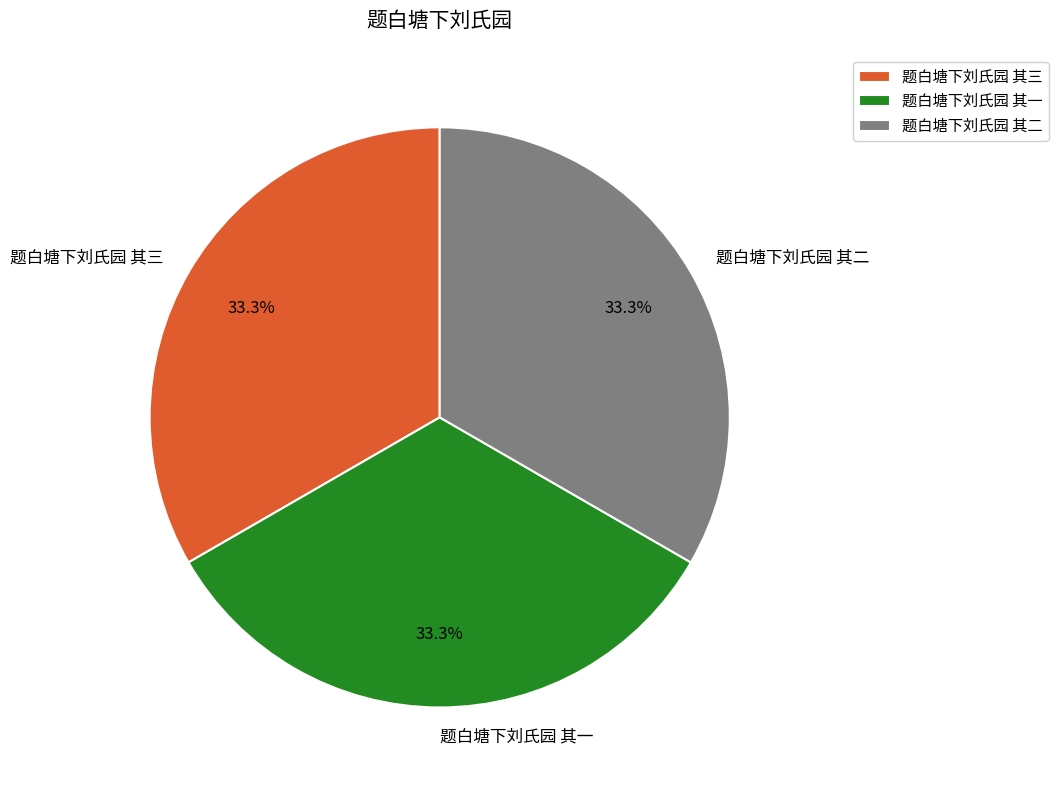

Approximately how many times larger is the value at 题白塘下刘氏园 其二 compared to 题白塘下刘氏园 其一?

1.0